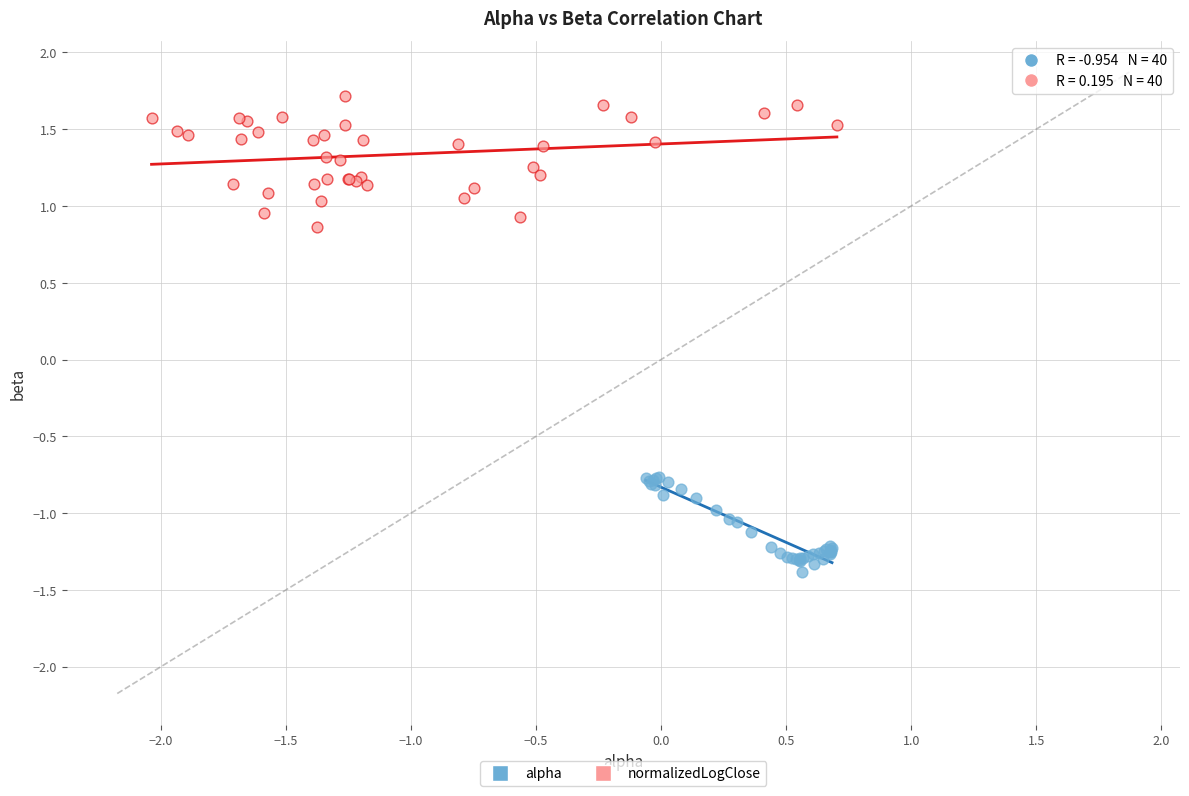

Which series has the largest Y range (max minus min)?

normalizedLogClose